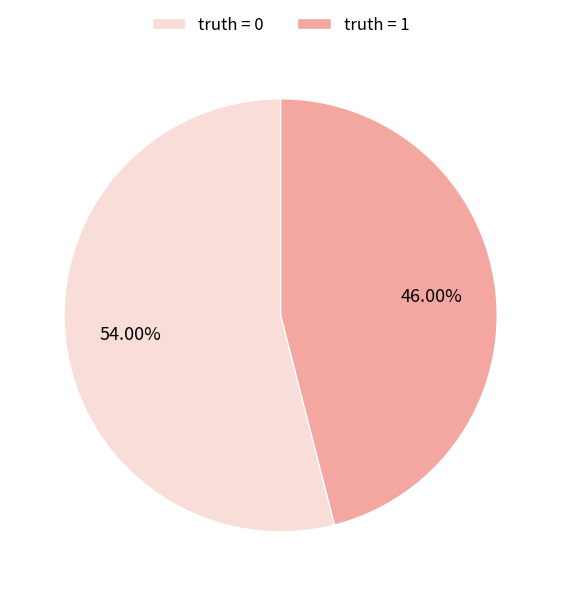

Count the number of slices in the pie.

2